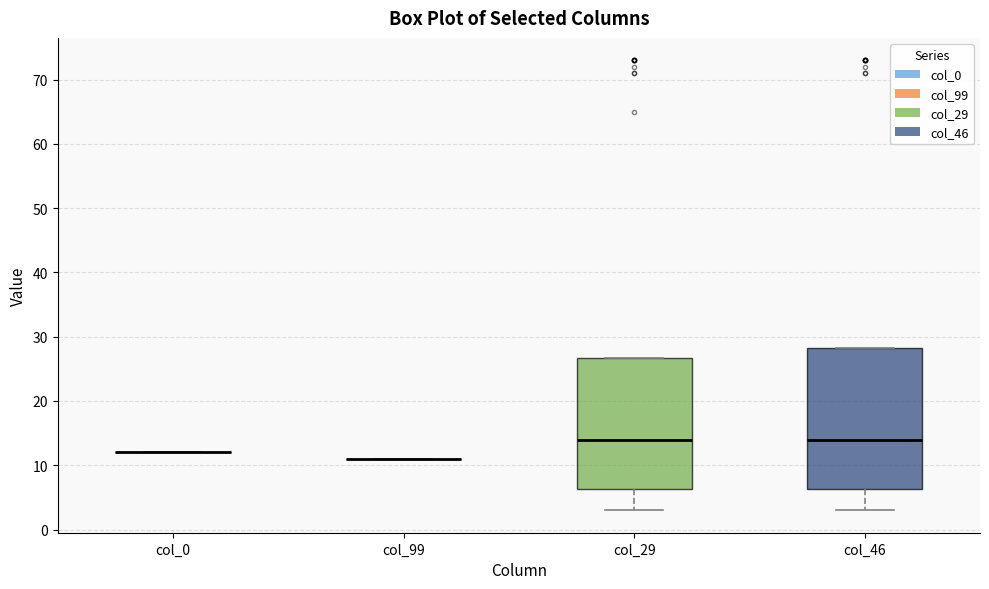

Where is the lower edge of the box for col_29 on the y-axis? The values are not printed on the chart, so give them approximately, as read against the axis.

6